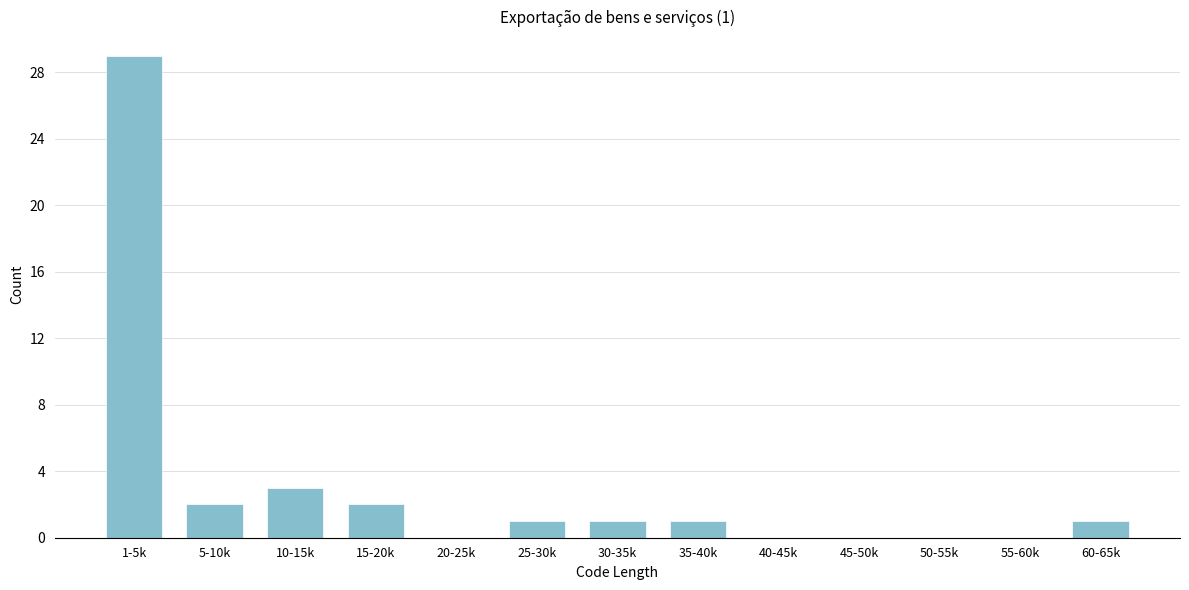

Reading left to right, transcribe all the data shown in this chart.

1-5k=29	5-10k=2	10-15k=3	15-20k=2	20-25k=0	25-30k=1	30-35k=1	35-40k=1	40-45k=0	45-50k=0	50-55k=0	55-60k=0	60-65k=1